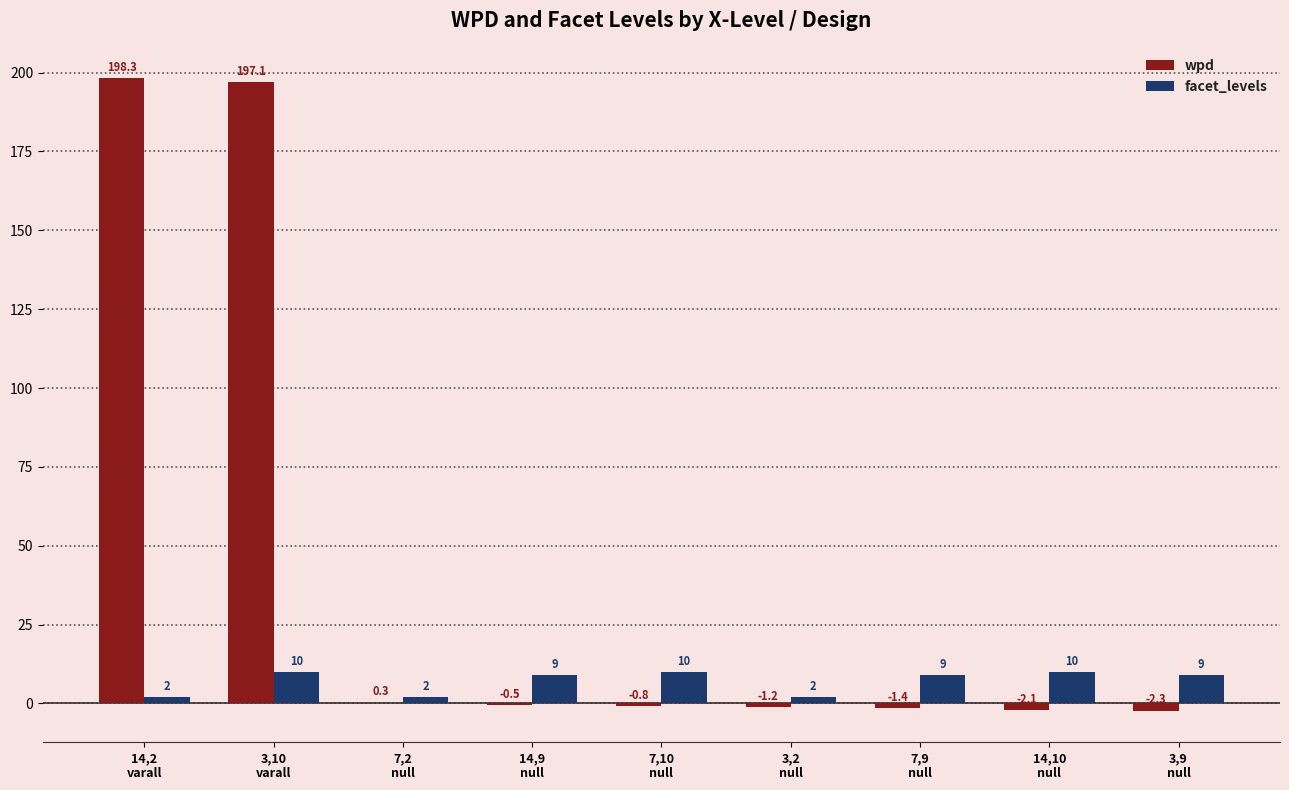

Reading right to left, extract all data points from this chart.

wpd: -2.3	-2.1	-1.4	-1.2	-0.8	-0.5	0.3	197.1	198.3
facet_levels: 9.0	10.0	9.0	2.0	10.0	9.0	2.0	10.0	2.0